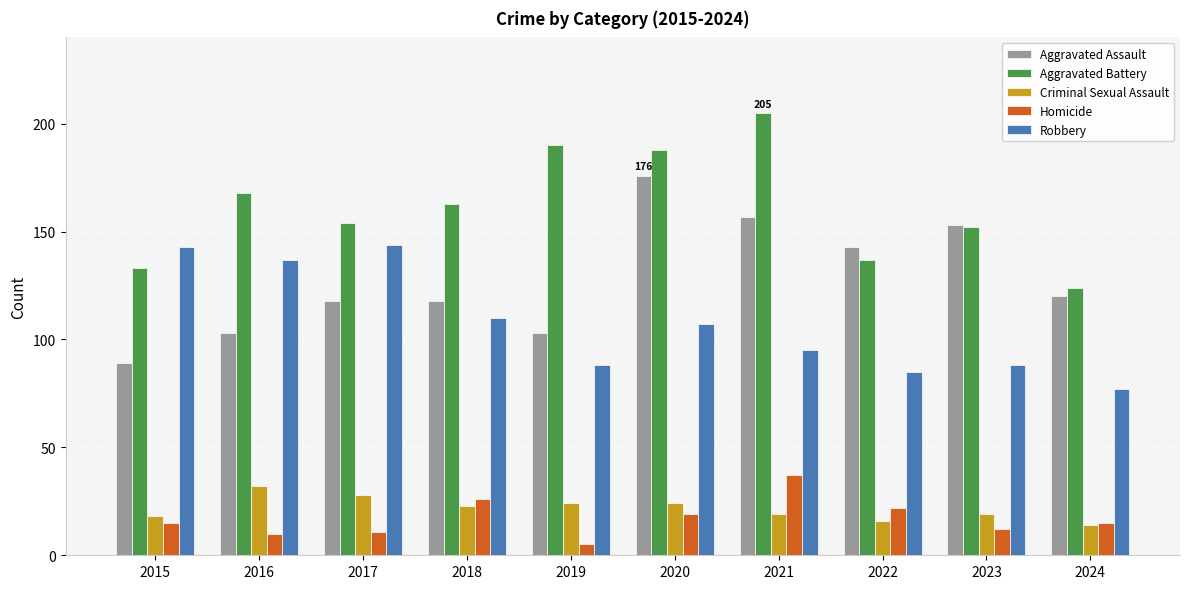

What is the spread (max minus min) of values at 2022?

127